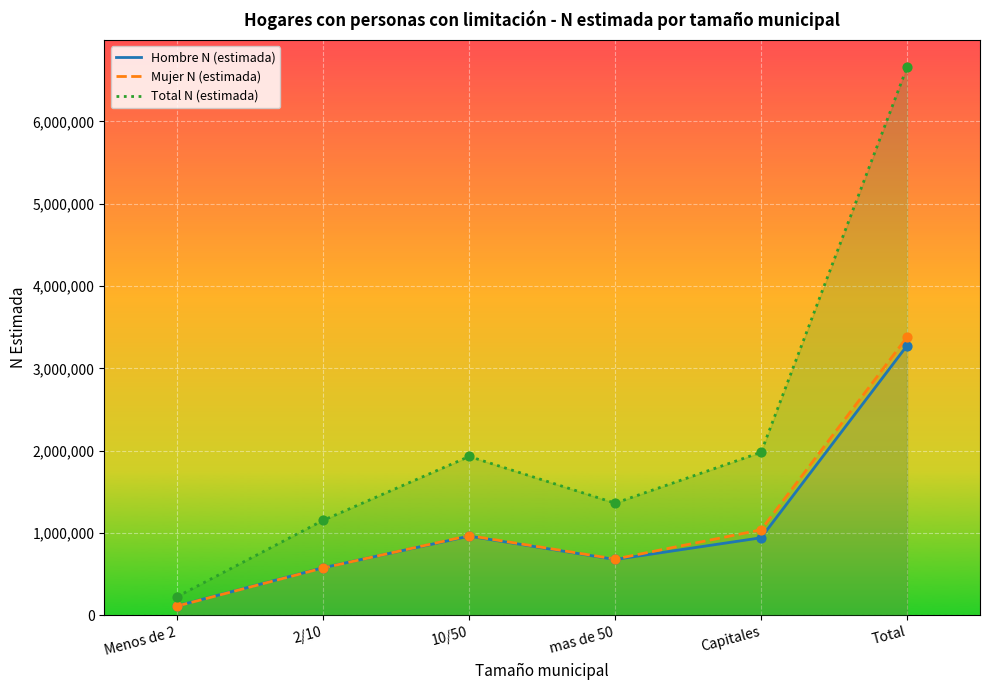

Which series contains the lowest Y value?

Mujer N (estimada)